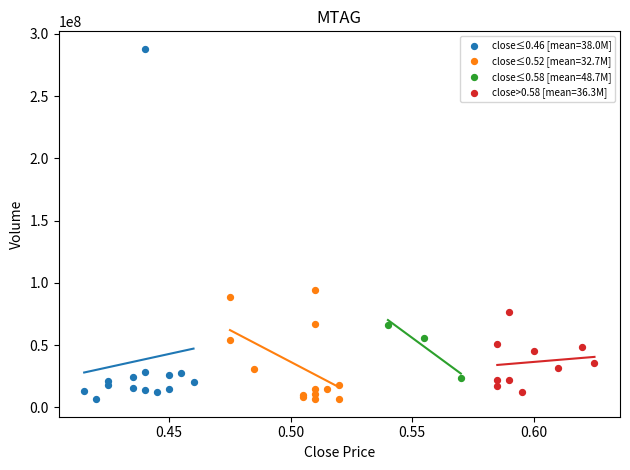

Which series reaches the maximum Y coordinate?

close≤0.46 [mean=38.0M]